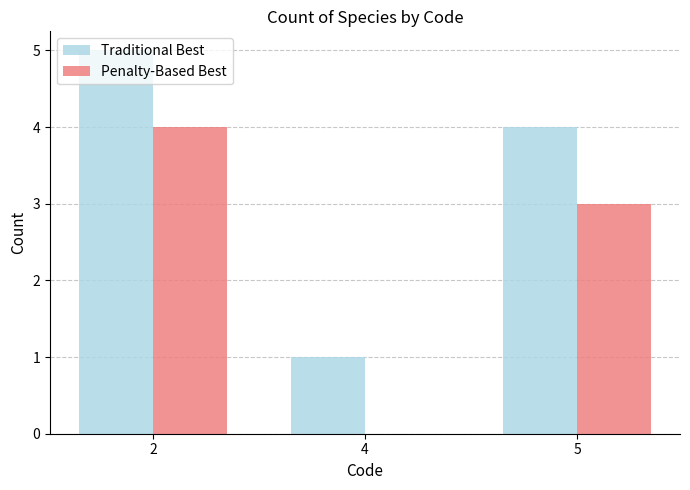

Which series has the largest total across all categories?

Traditional Best